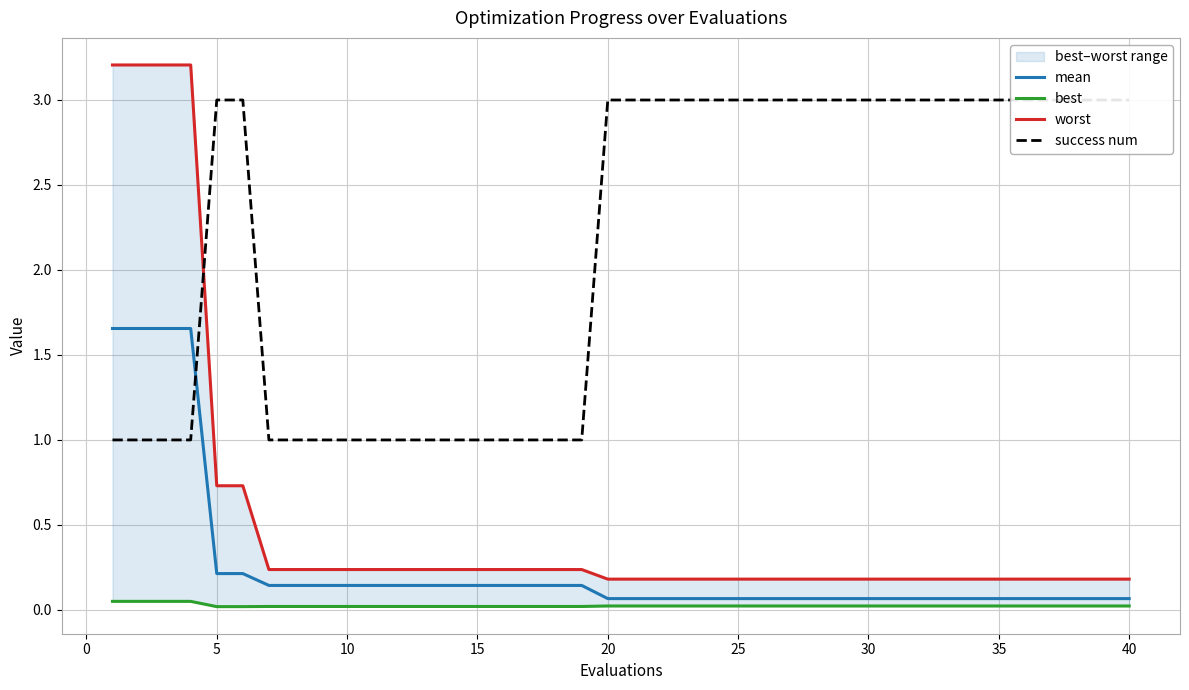

True or false: success num and best cross at least once.

False